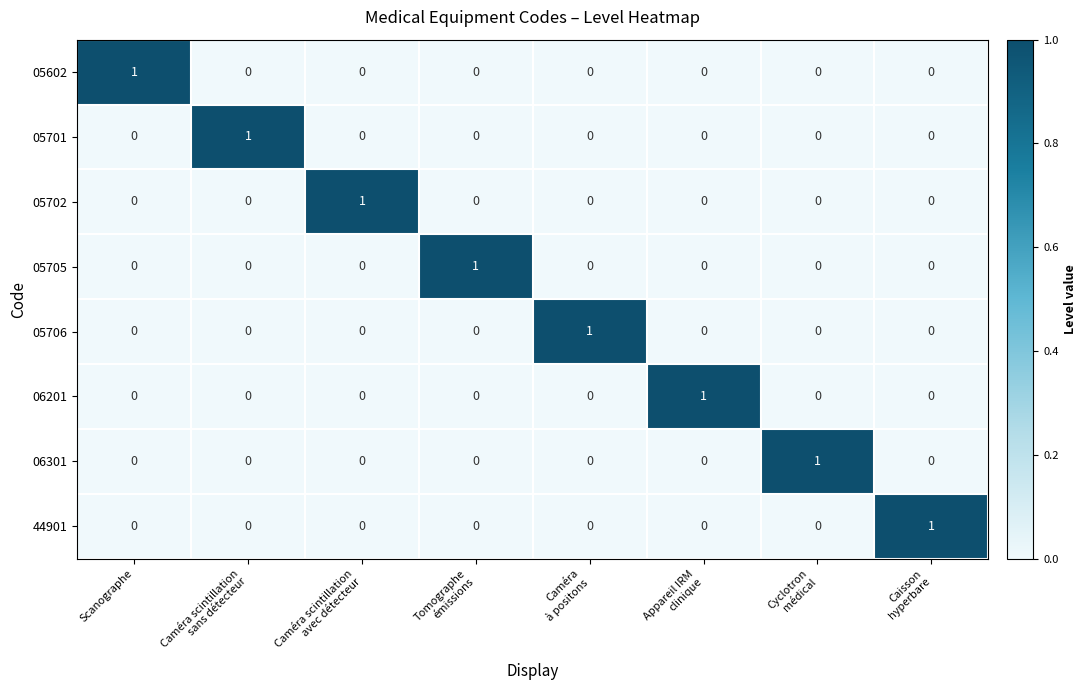

Count the 06301 values in the range 0 to 1.

8